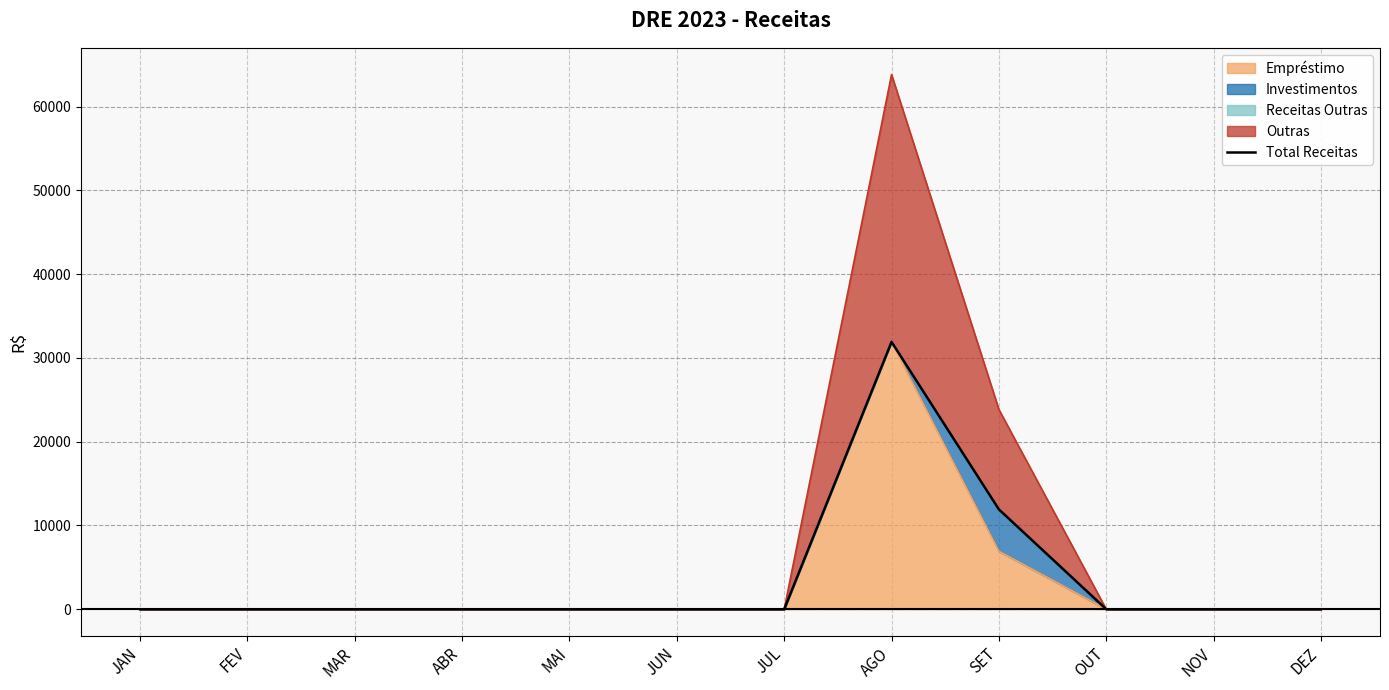

True or false: the data shows -13053.5 at DEZ.

False